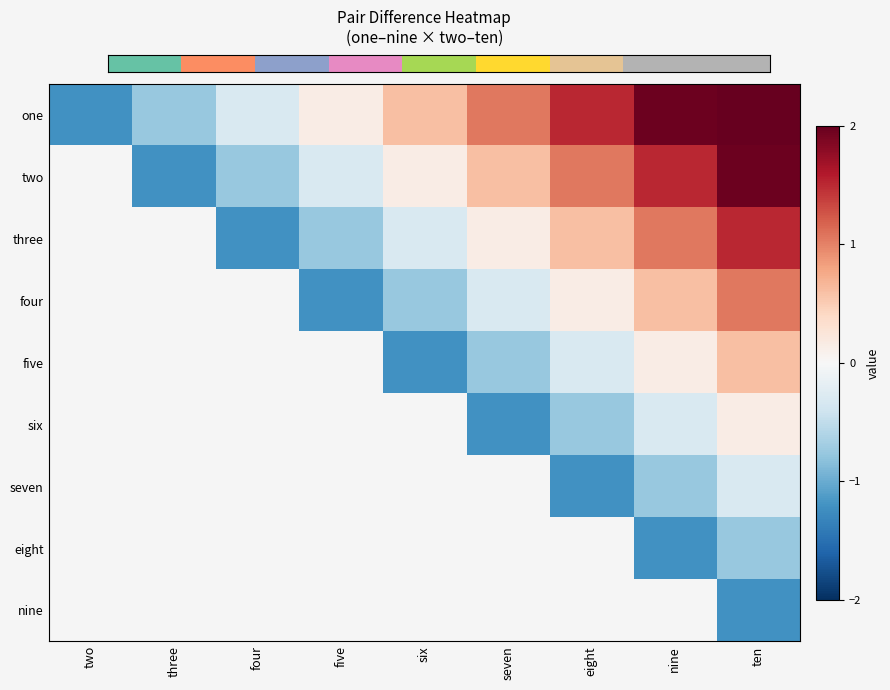

Which has a higher value, two or eight?

eight